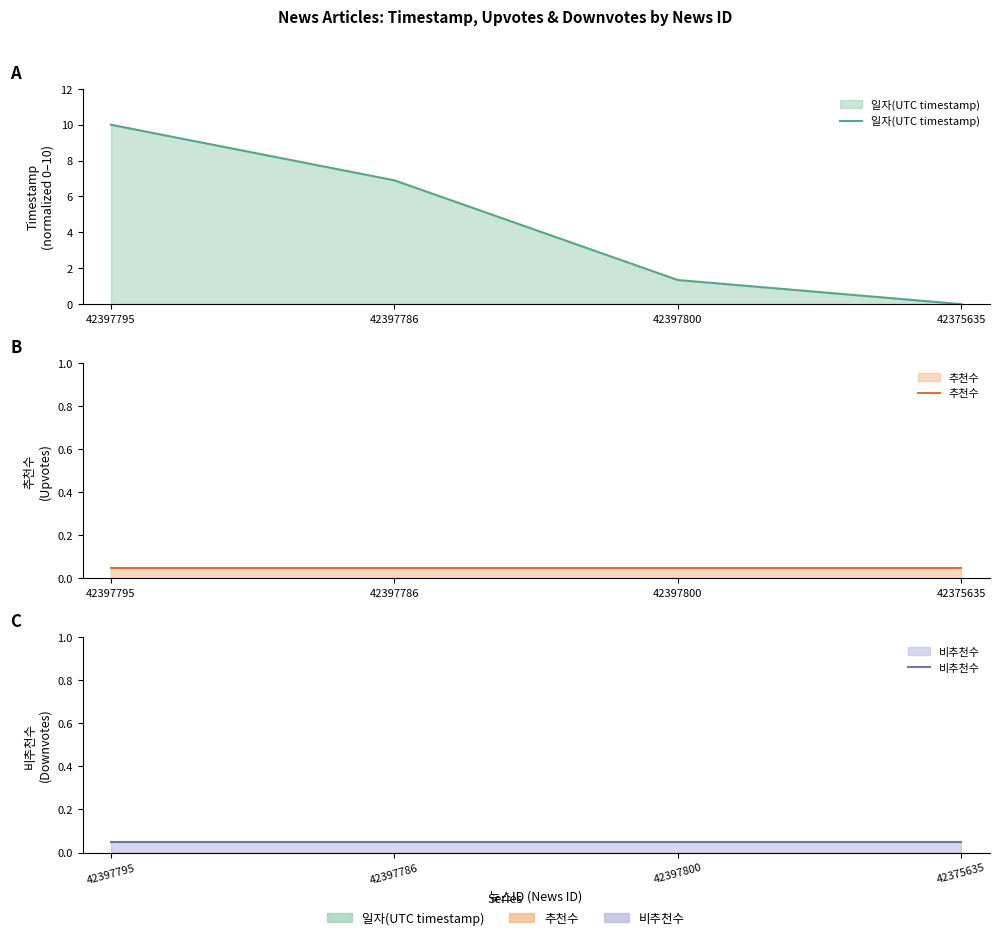

At which label does 일자(UTC timestamp) first exceed 6?

42397795